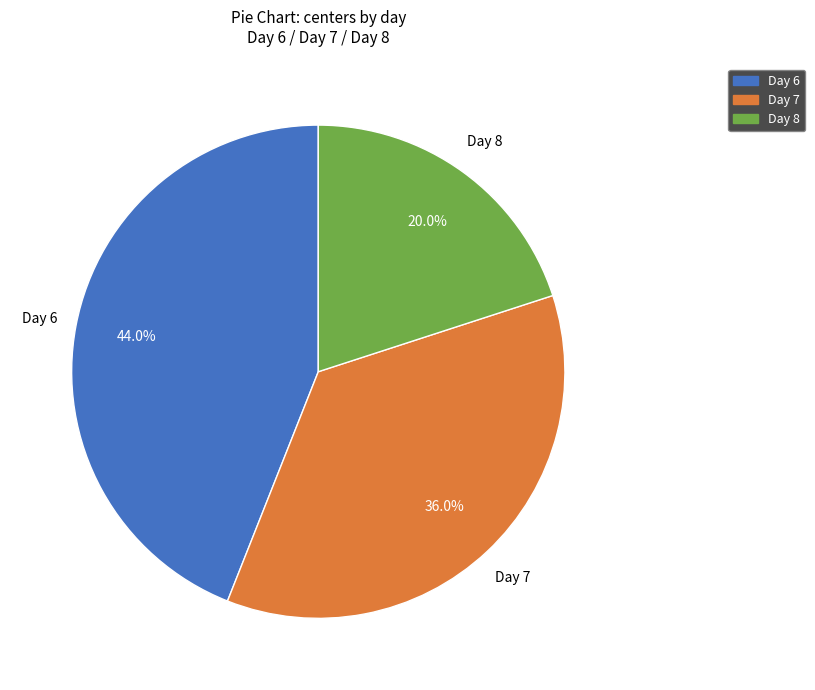

Does Day 6 account for over 50% of the chart?

No